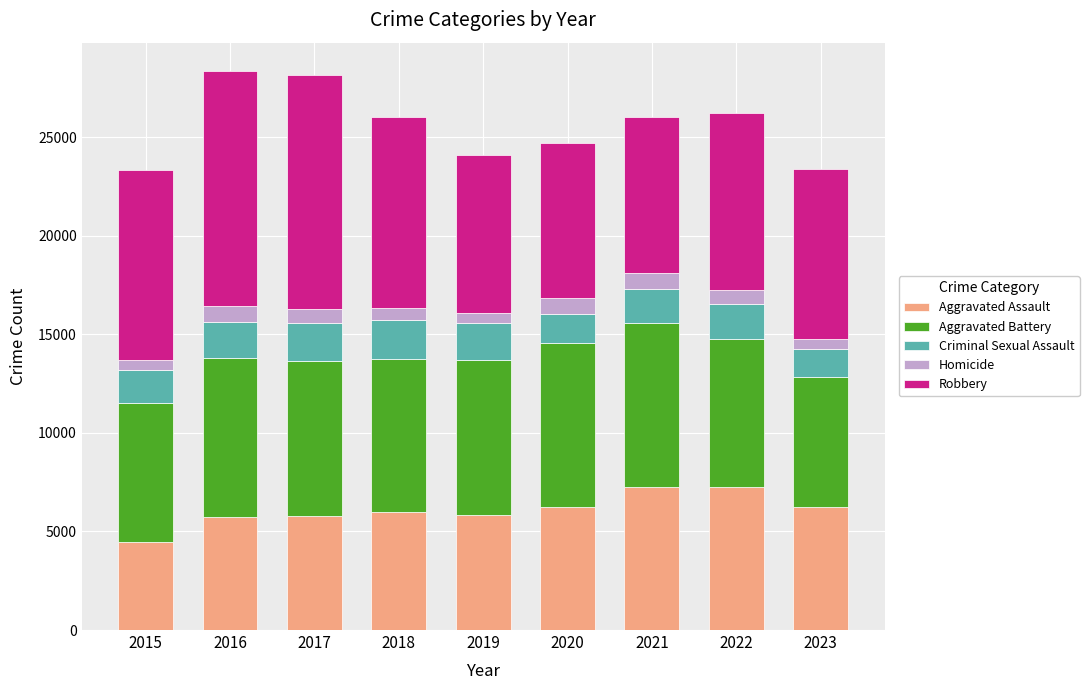

What is the sum of all Aggravated Assault values?

54829